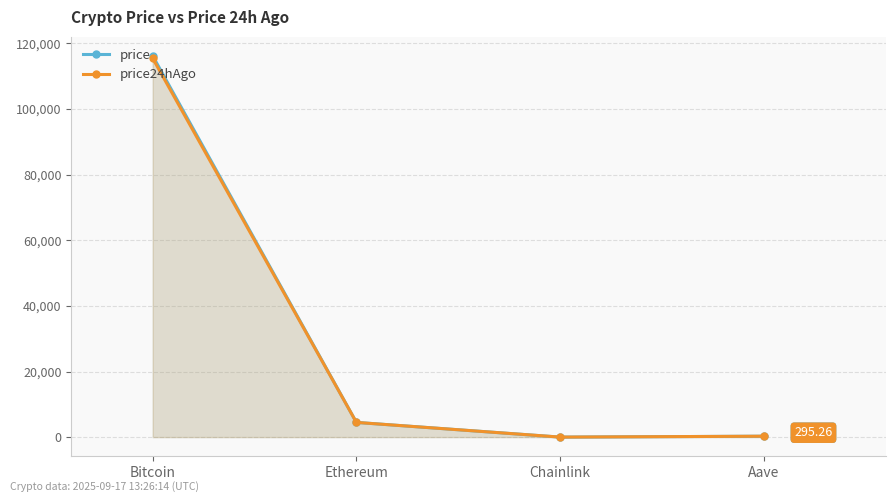

At which category does the chart reach its minimum across all series?

Chainlink